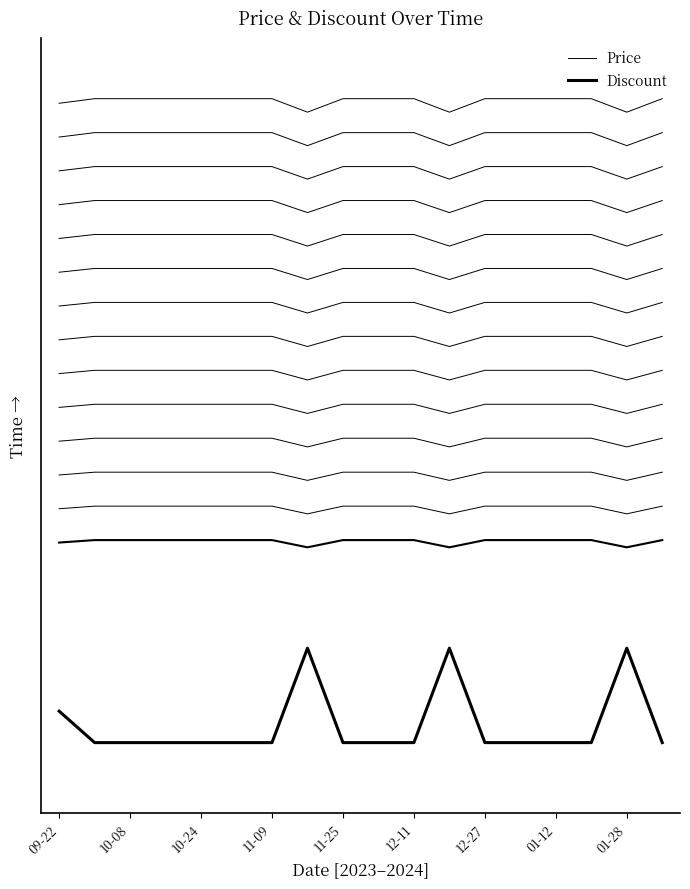

Rank the series by their average value, from highest to lowest.

Price, Discount